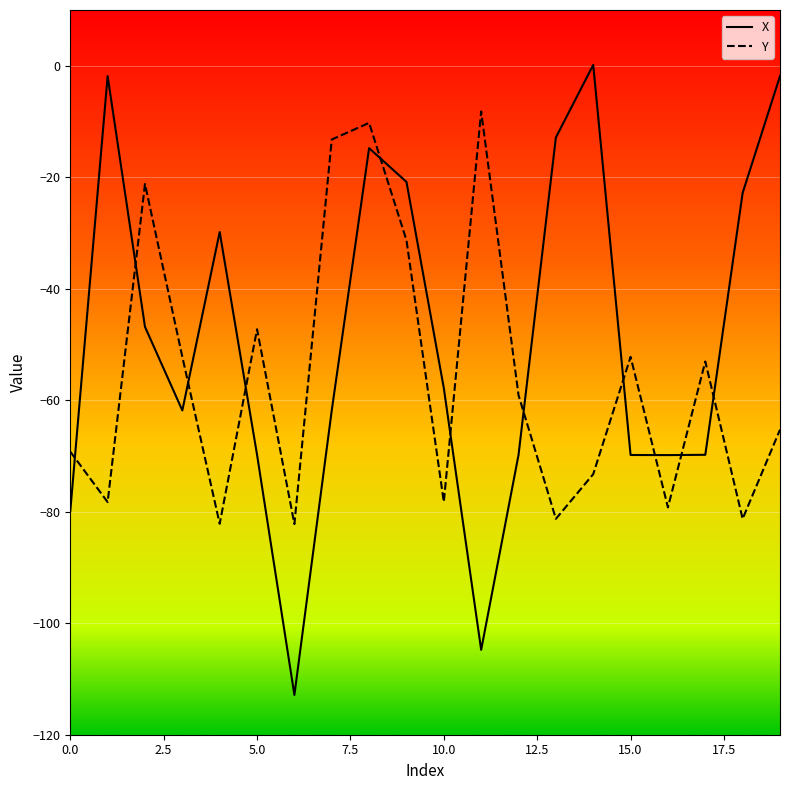

Which series has the largest total across all categories?

X